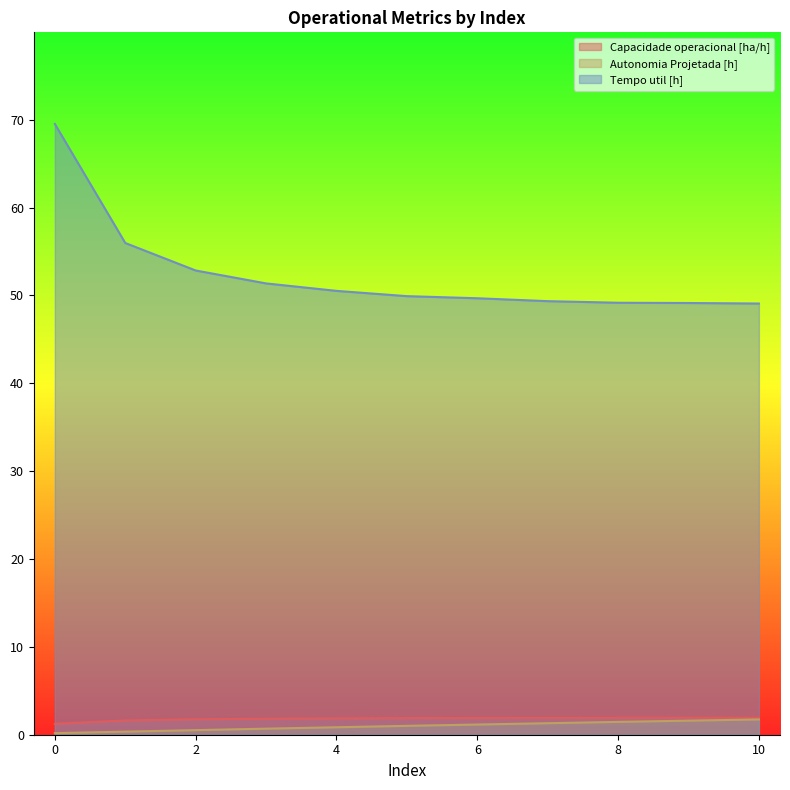

Reading left to right, list all the values displayed in this chart.

Capacidade operacional [ha/h]: 1.2	1.6	1.8	1.8	1.9	1.9	1.9	1.9	1.9	1.9	1.9
Autonomia Projetada [h]: 0.2	0.3	0.5	0.7	0.8	1.0	1.2	1.3	1.5	1.6	1.7
Tempo util [h]: 69.5	56.0	52.8	51.4	50.5	49.9	49.7	49.4	49.2	49.1	49.1